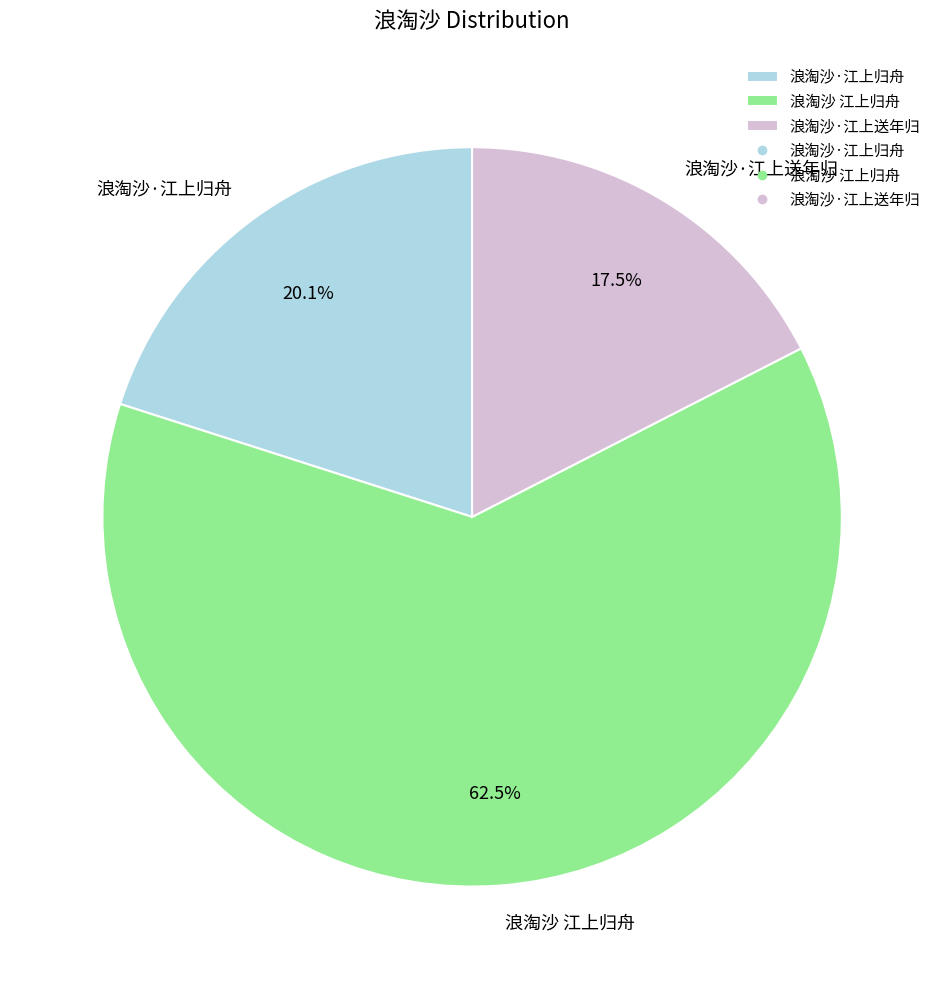

Which slice is the largest?

浪淘沙 江上归舟